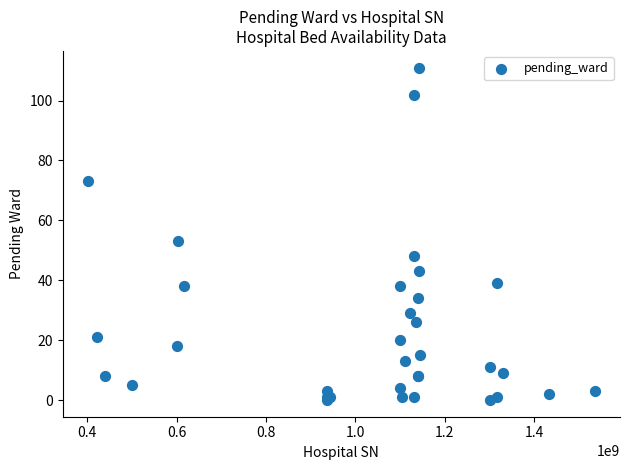

What Y value in the scatter plot is closest to 55?

53